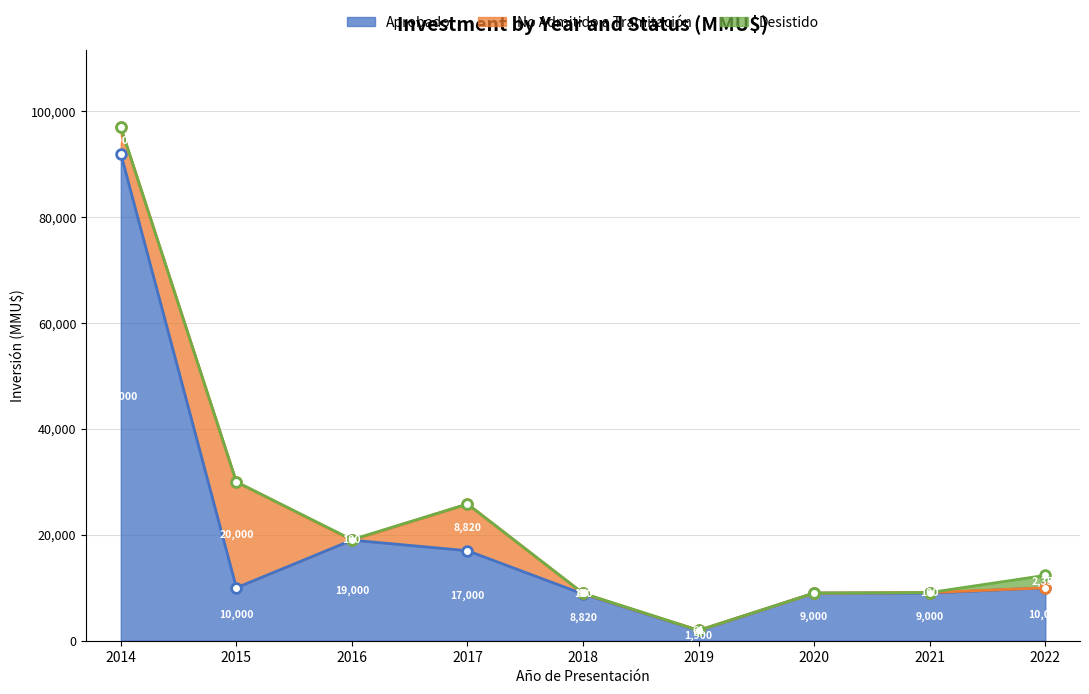

What is the value of the No Admitido a Tramitación point at the 2nd from the left?

20000